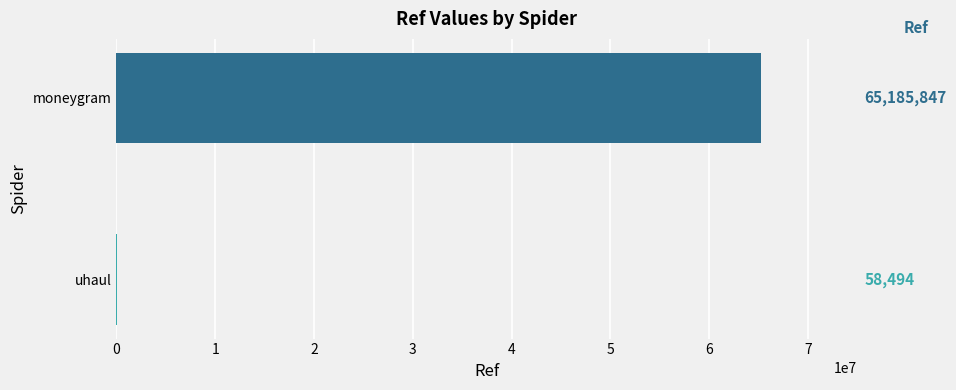

Count the values in the range 58494 to 65185847.

2